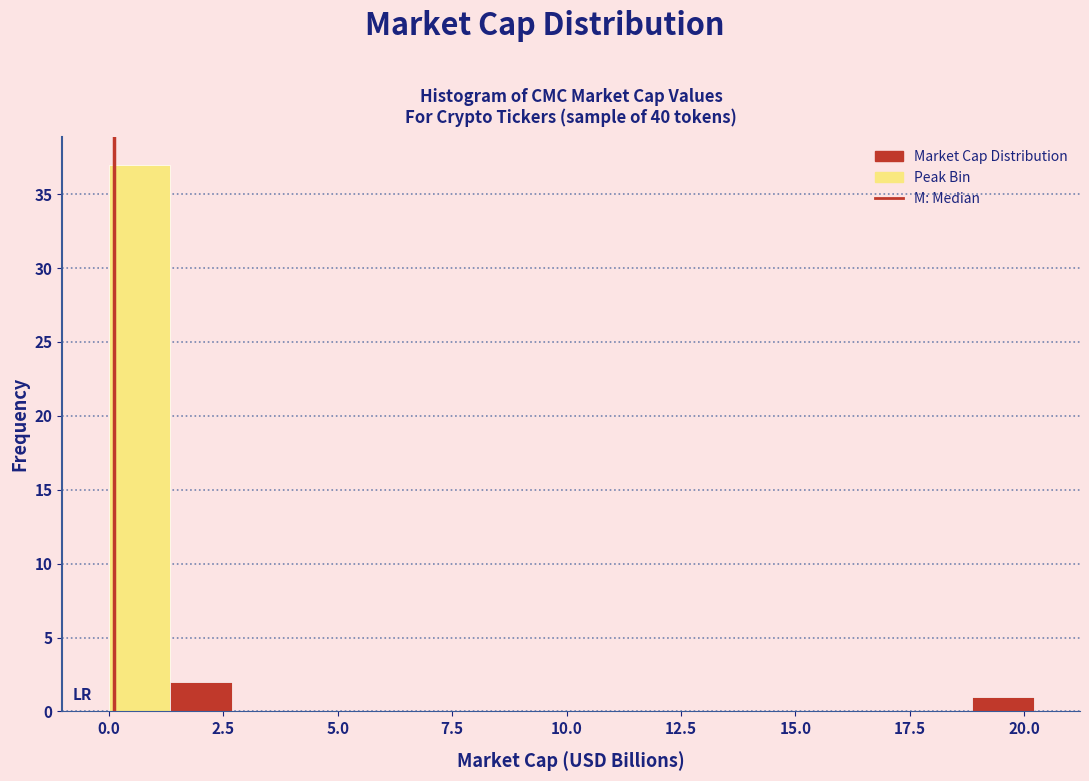

Read against the x-axis, roughly where is the centre of the tallest bar?

0.5